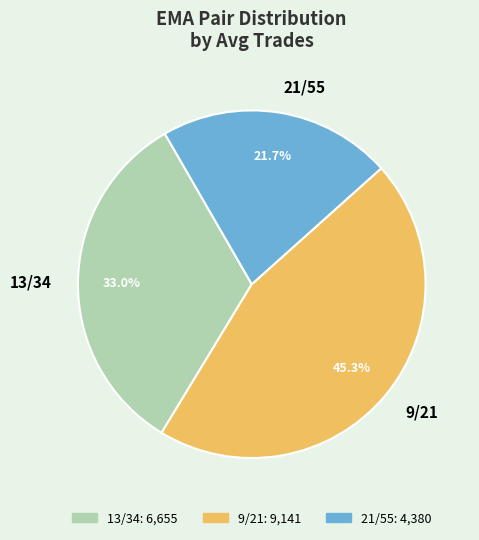

To the nearest percent, what portion does 21/55 represent?

22%